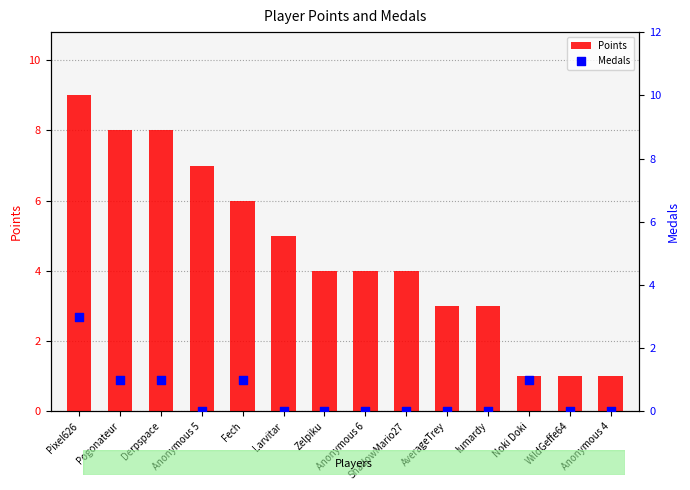

Which series has the largest total across all categories?

Points